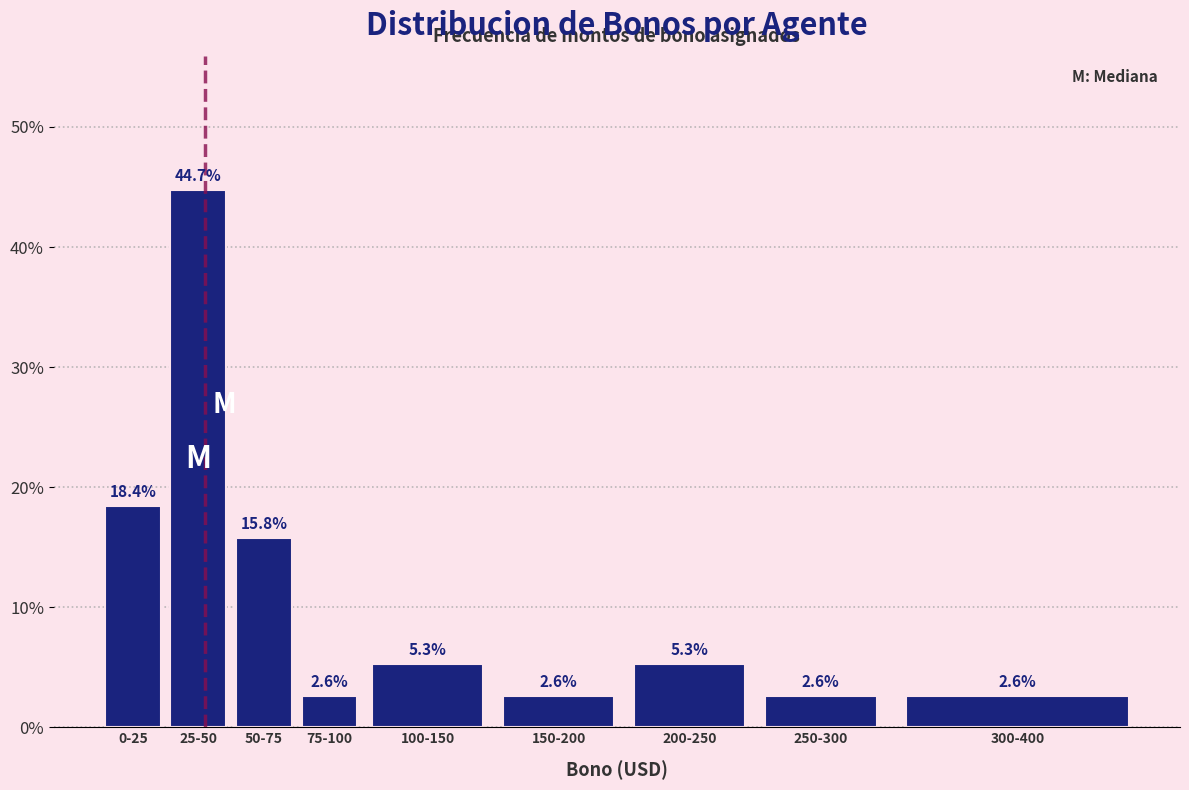

Reading left to right, extract all data points from this chart.

0-25=18.4	25-50=44.7	50-75=15.8	75-100=2.6	100-150=5.3	150-200=2.6	200-250=5.3	250-300=2.6	300-400=2.6